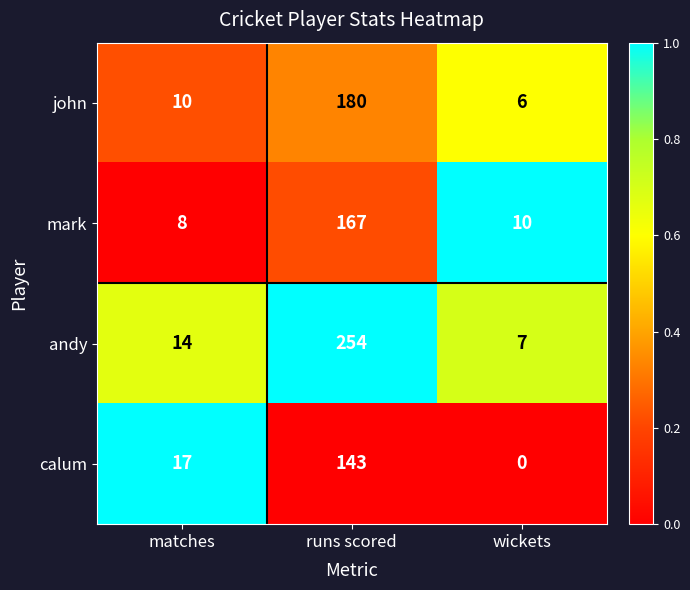

What is the sum of the john values at matches and wickets?

16